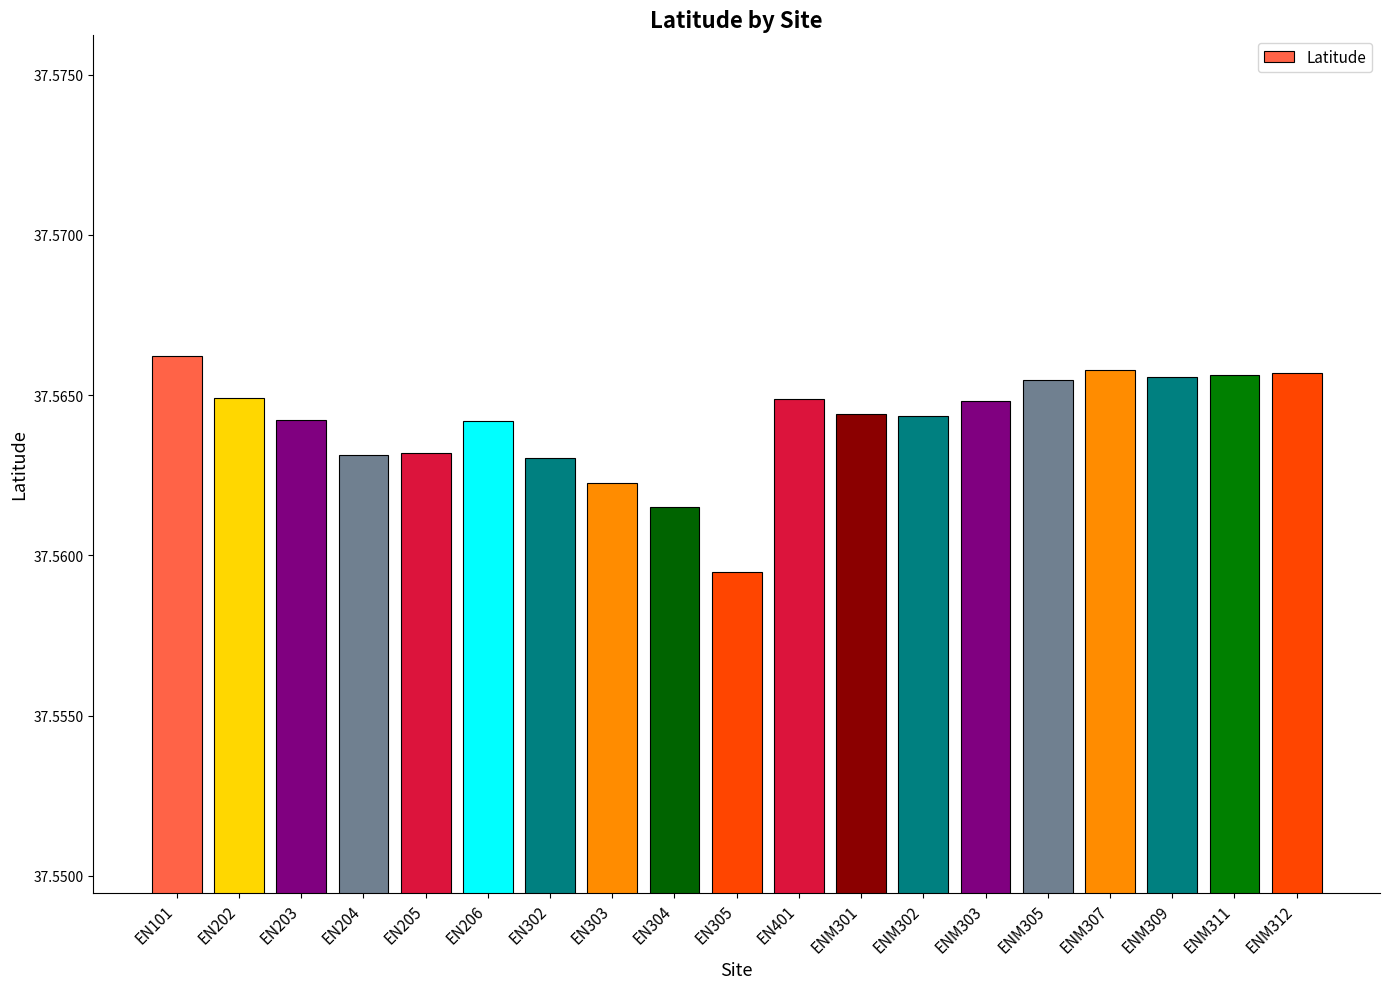

How many distinct data groups are displayed?

1